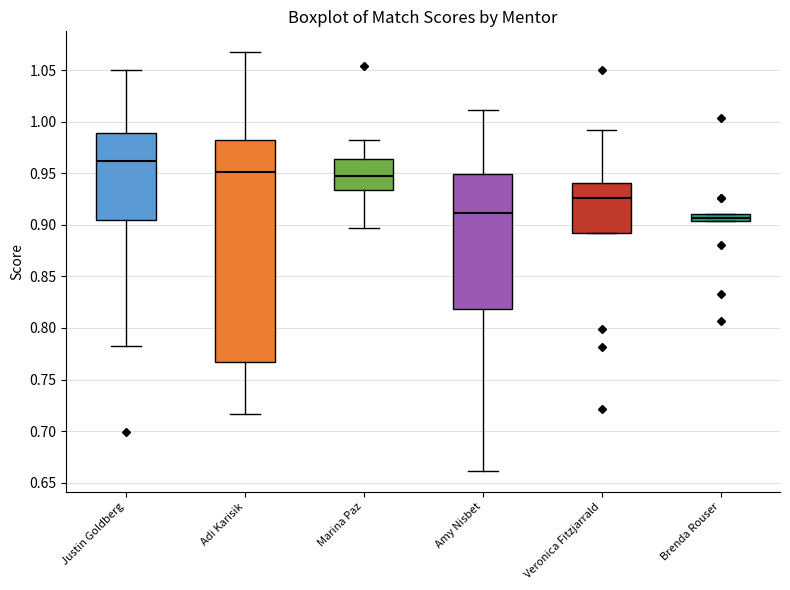

Where does the upper whisker of the box for Marina Paz end on the y-axis? The values are not printed on the chart, so give them approximately, as read against the axis.

0.985